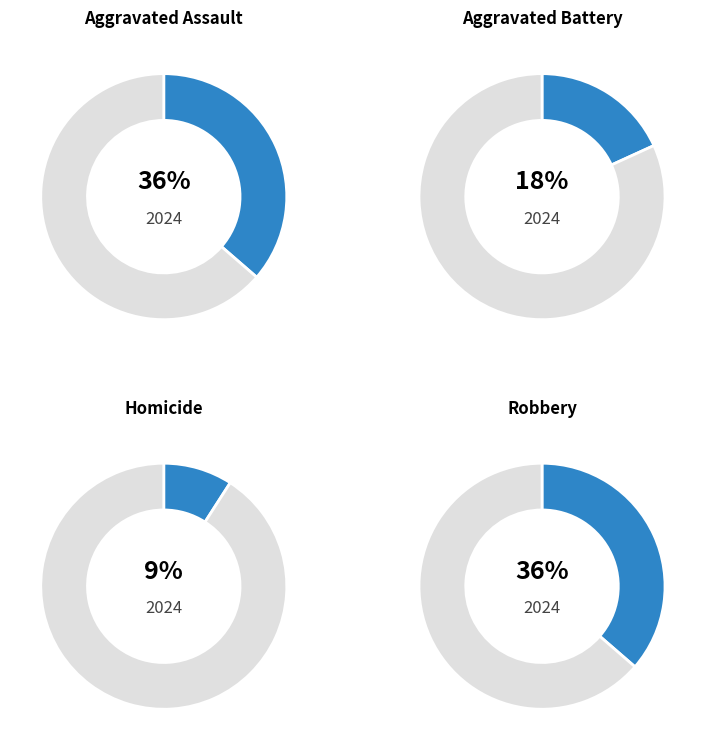

Does Robbery represent more than half of the total?

No